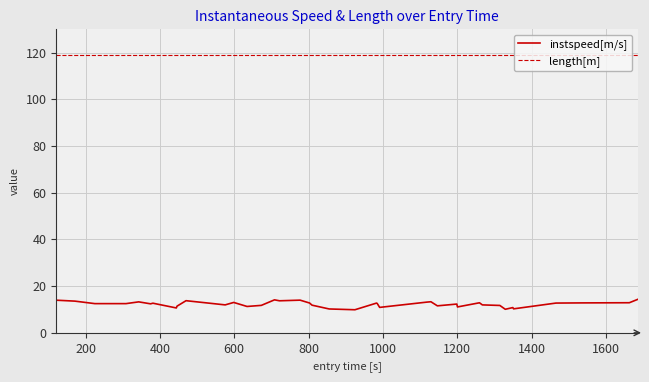

What is the maximum value for length[m]?

119.2